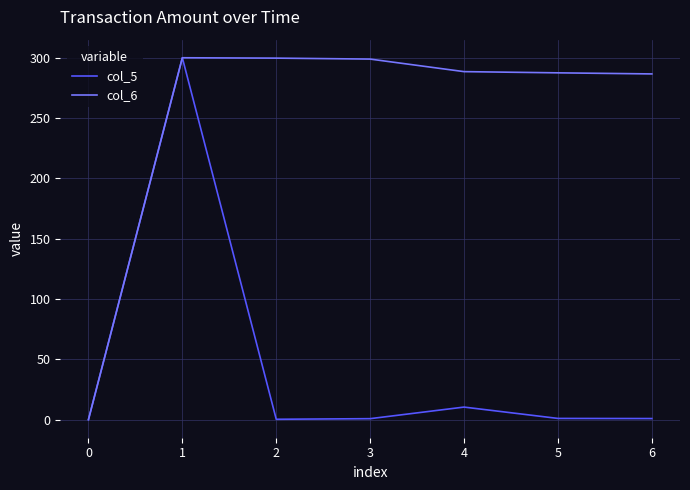

The value of col_6 at 4 is 409.8. True or false?

False